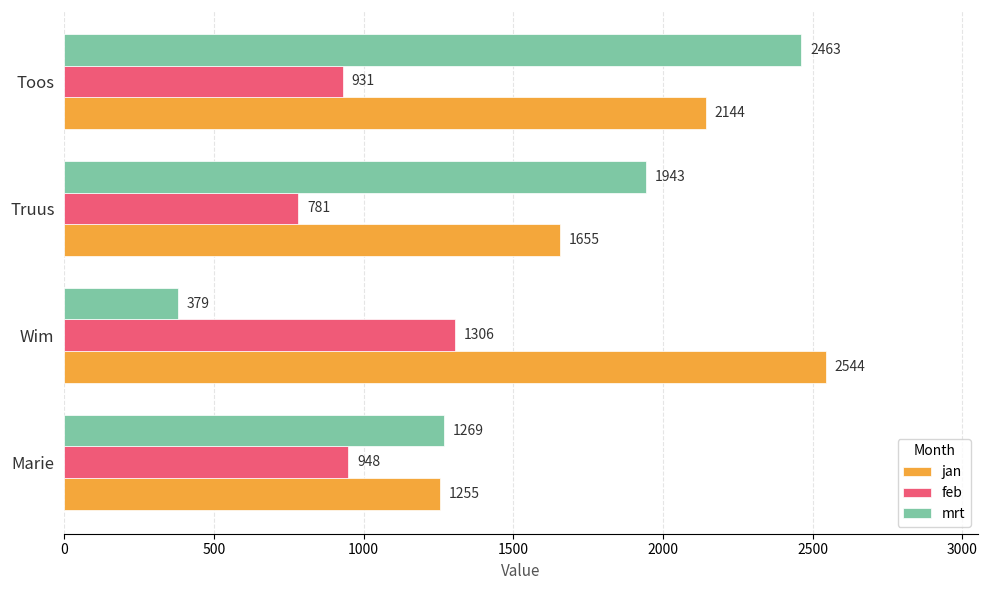

Is it true that feb equals 1325 at Truus?

False